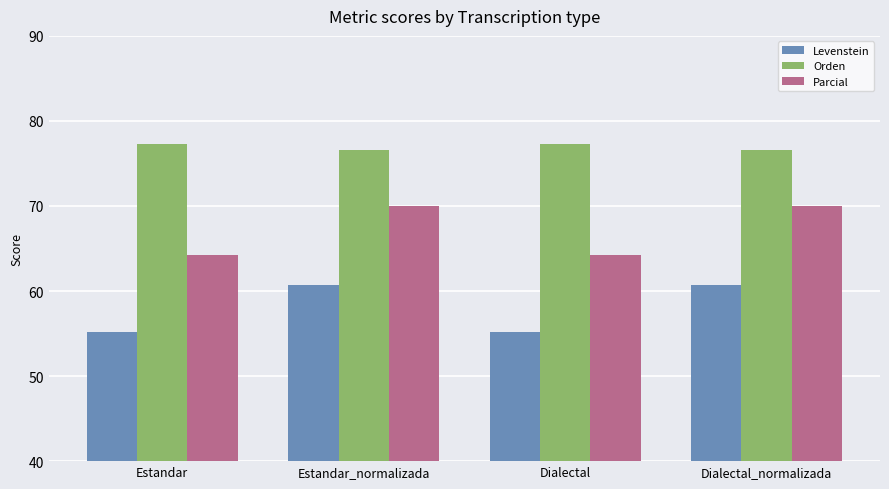

At which label does Levenstein first exceed 60?

Estandar_normalizada